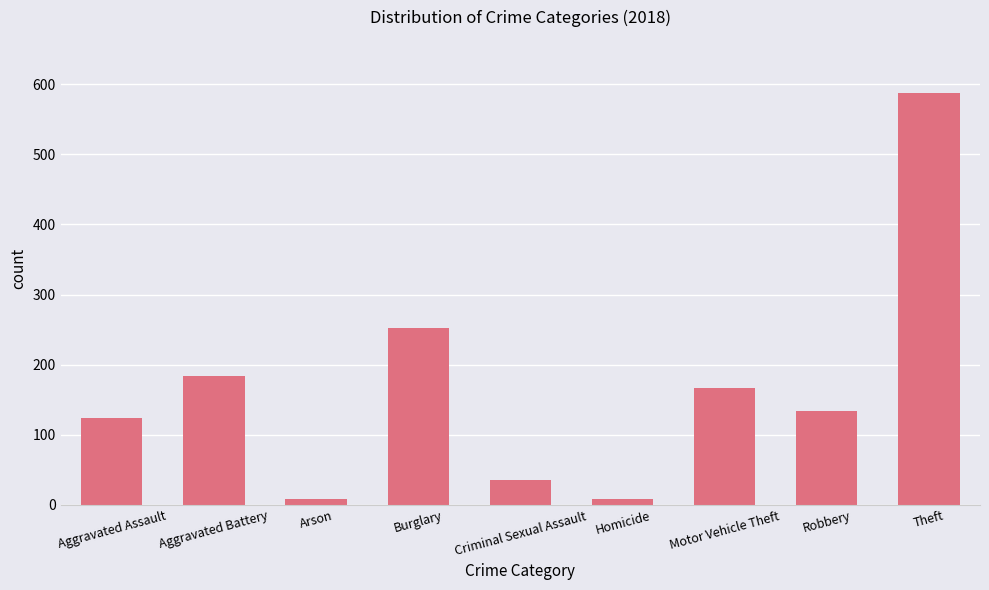

What is the minimum value shown in the chart?

8